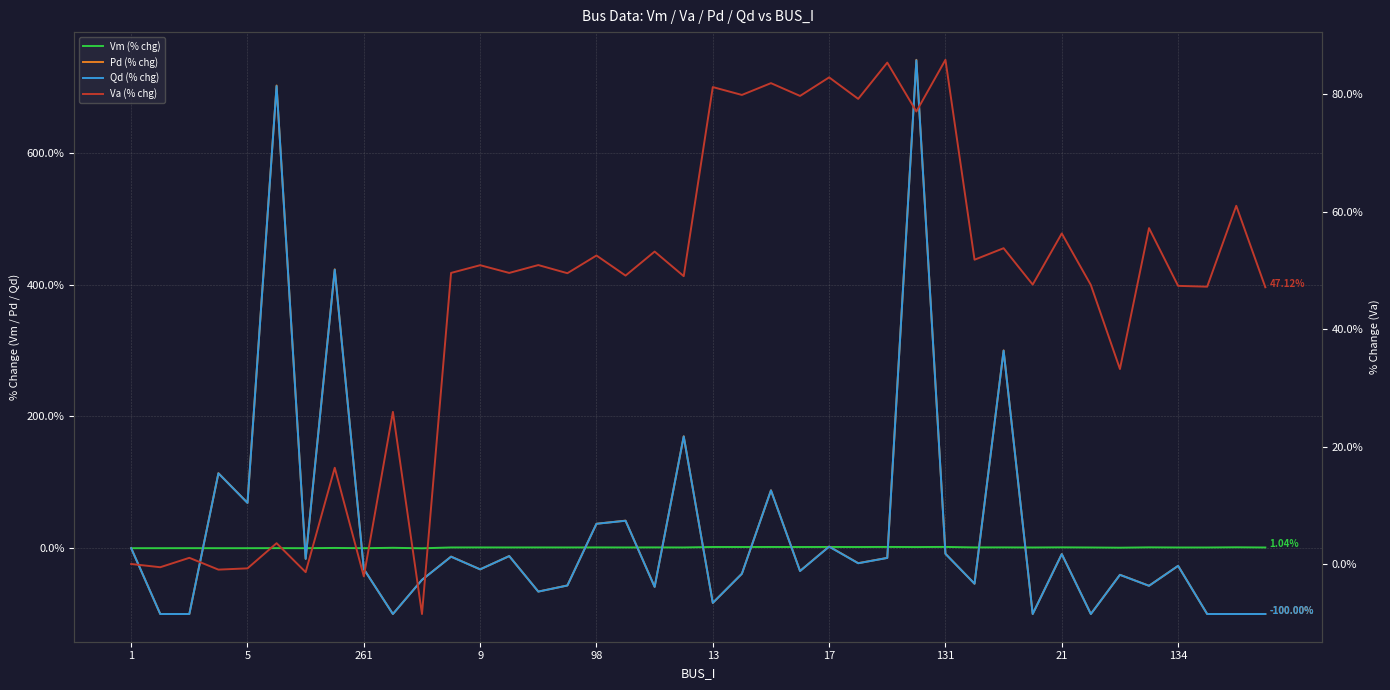

How many interior local peaks does the Pd (% chg) series have?

14